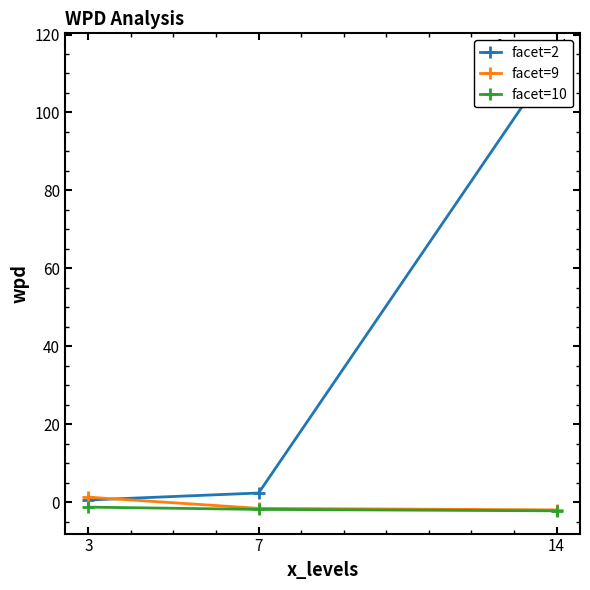

Is the value of facet=10 at 3 greater than the value of facet=2 at 7?

No